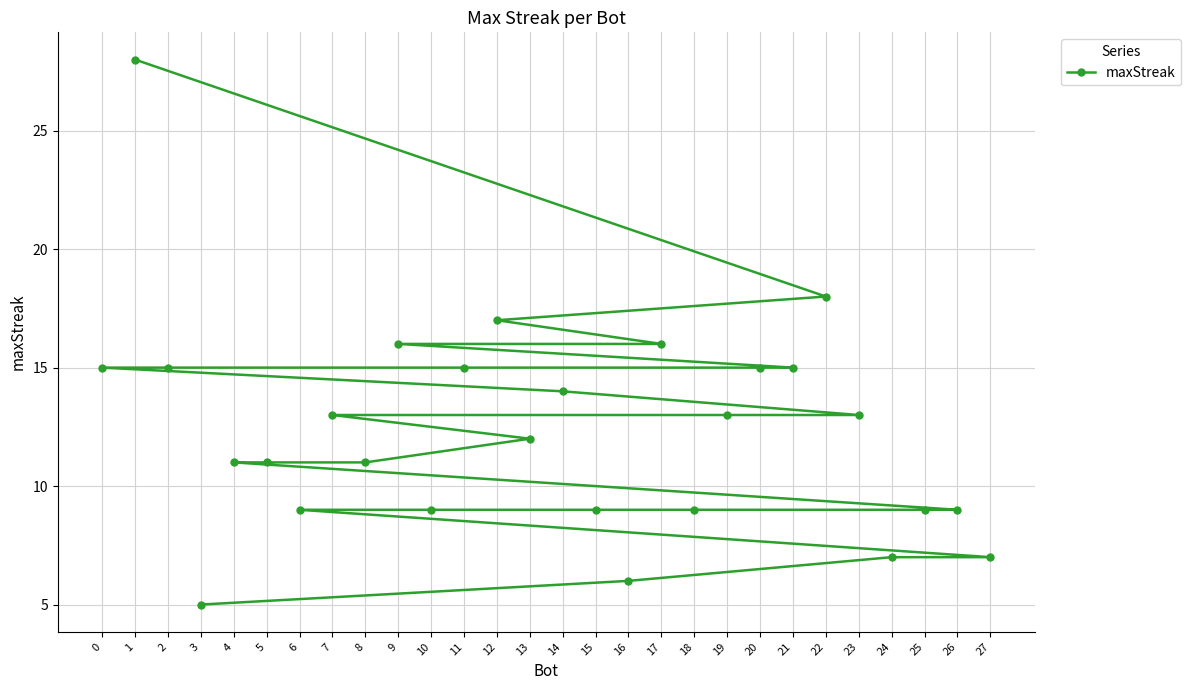

Where is the data nearest to the value 16?

17